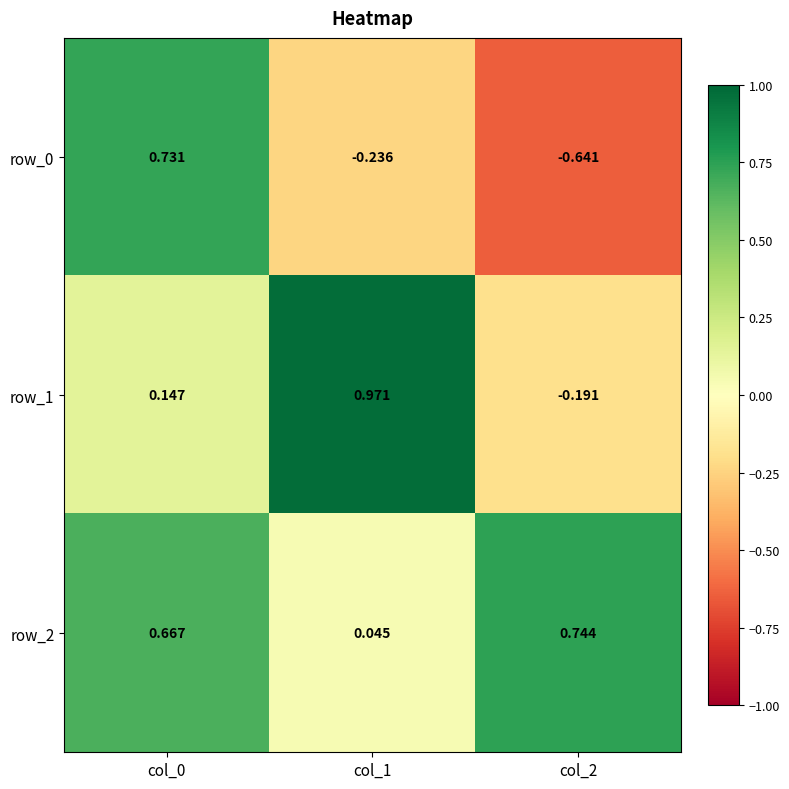

What is the greatest value displayed?

1.0